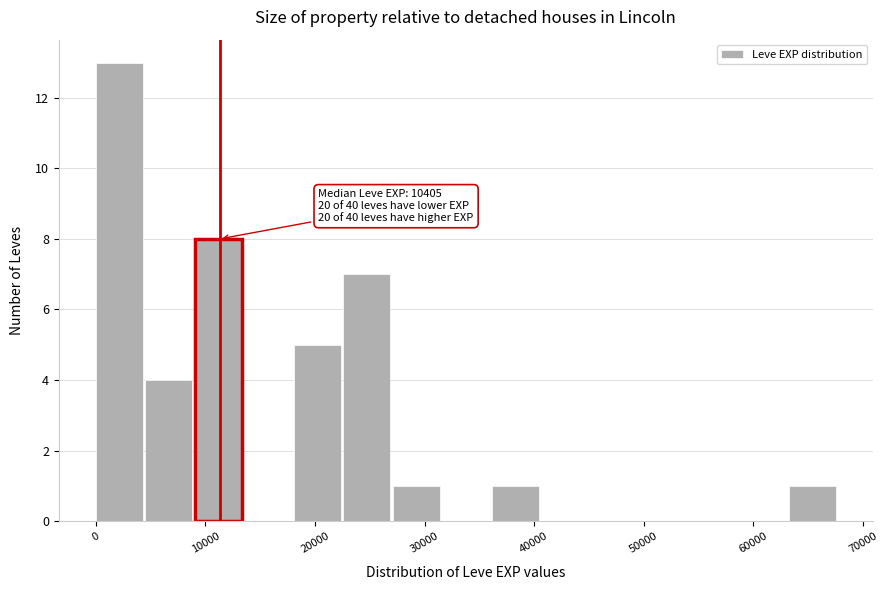

Which range on the x-axis has the tallest bar?

0 to 5000